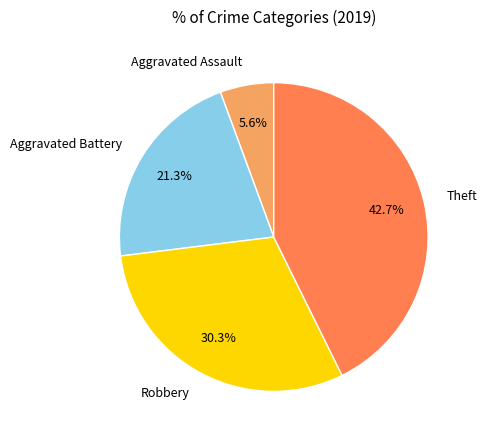

Rank the categories by value from highest to lowest.

Theft, Robbery, Aggravated Battery, Aggravated Assault